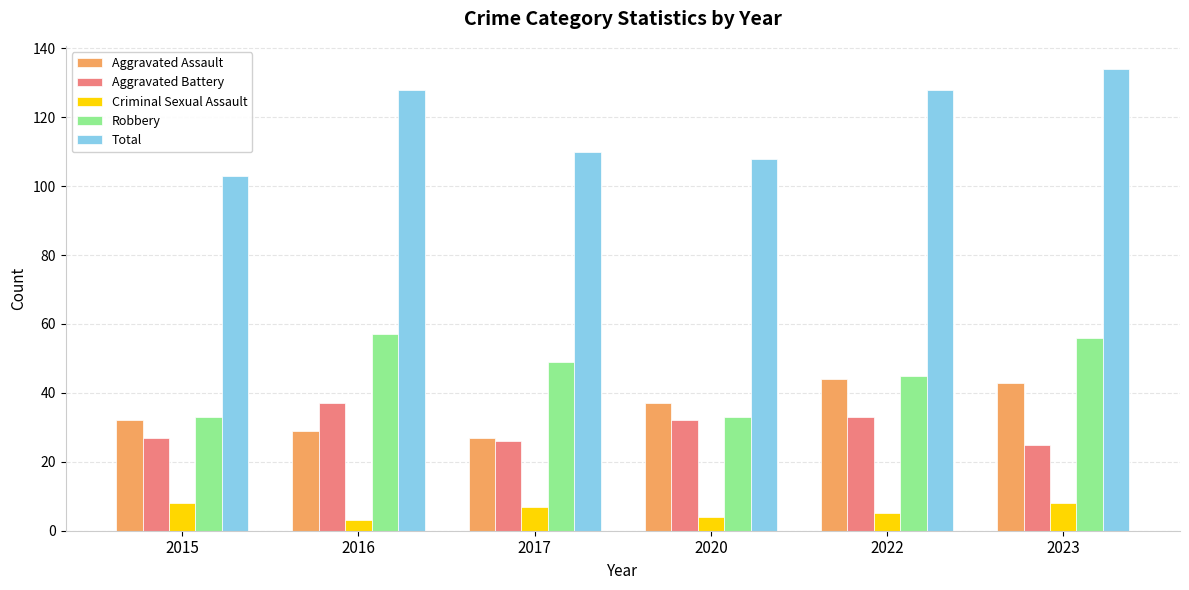

True or false: Aggravated Battery has a value of 54 at 2022.

False